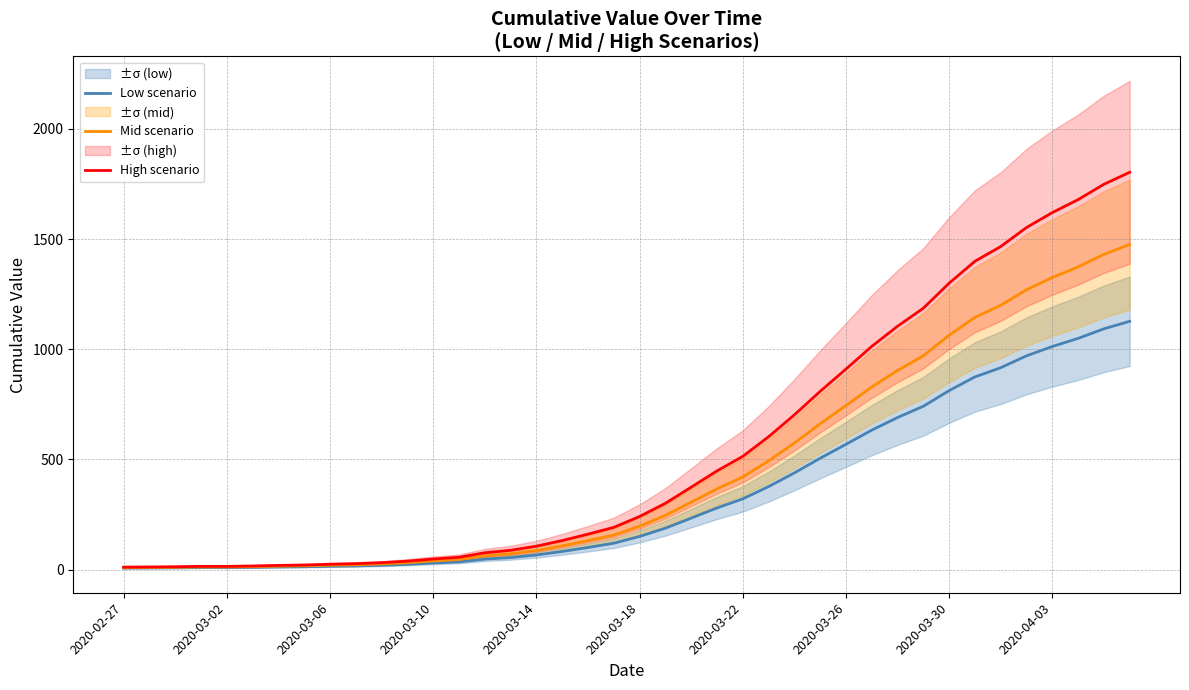

What is the highest value of the Mid scenario series?

1475.3